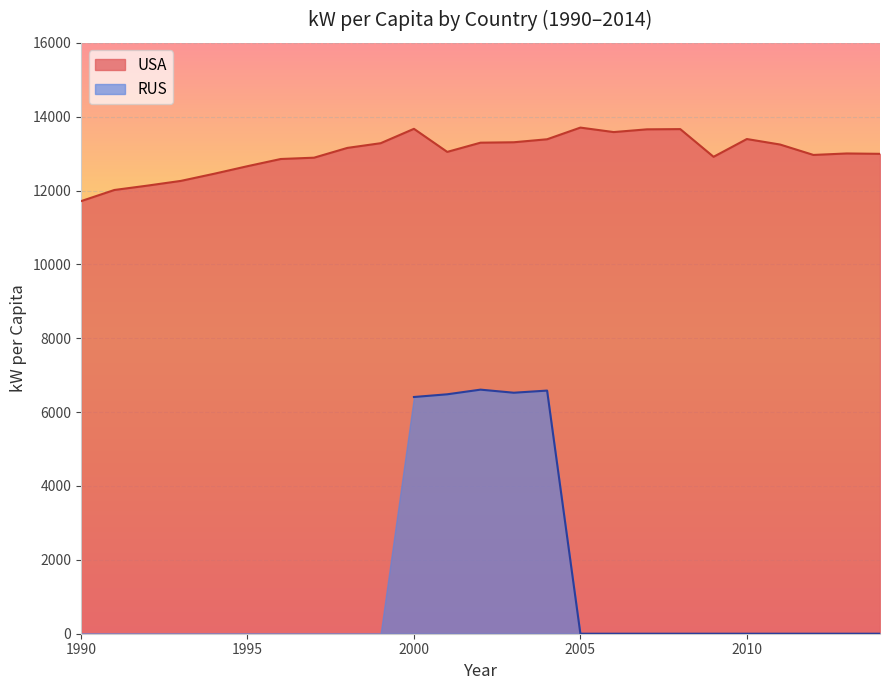

How many points are higher than both their immediate neighbors (excluding endpoints)?

5